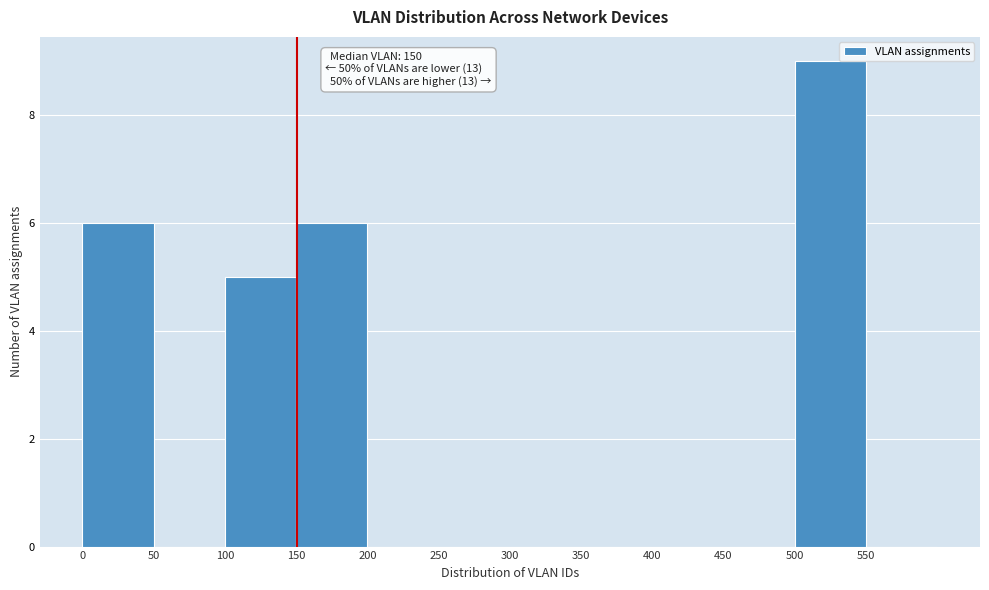

Which range on the x-axis has the tallest bar?

500 to 550